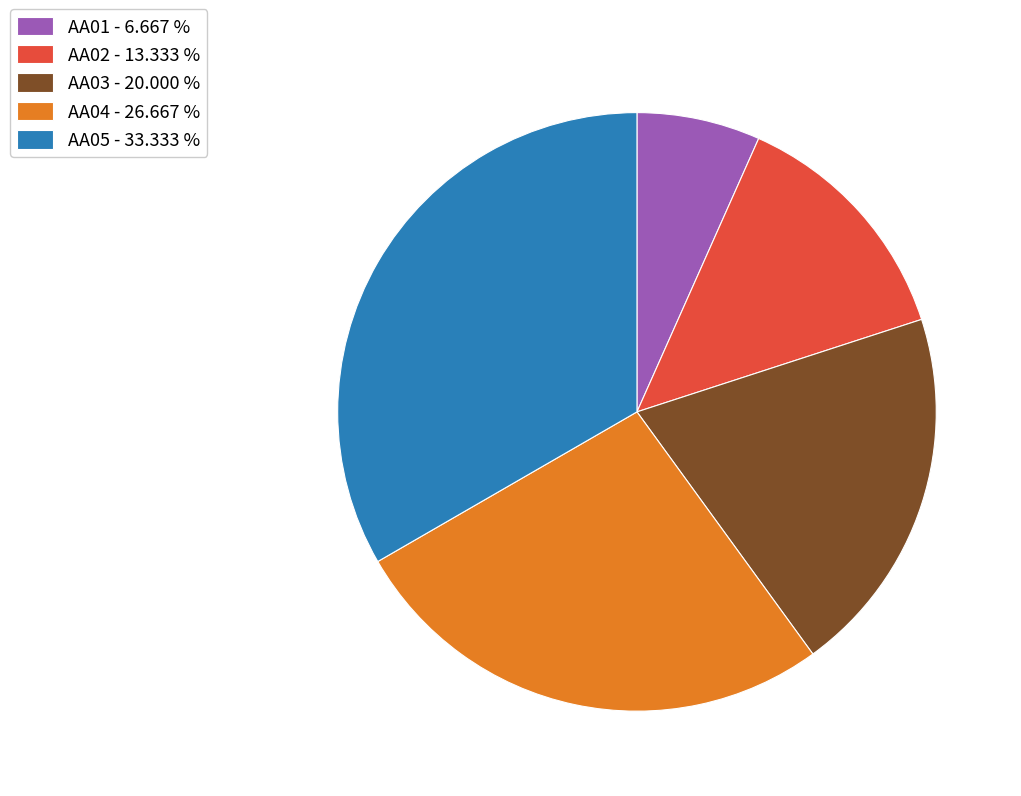

Combined, do AA03 - 20.000 % and AA04 - 26.667 % account for over 50%?

No